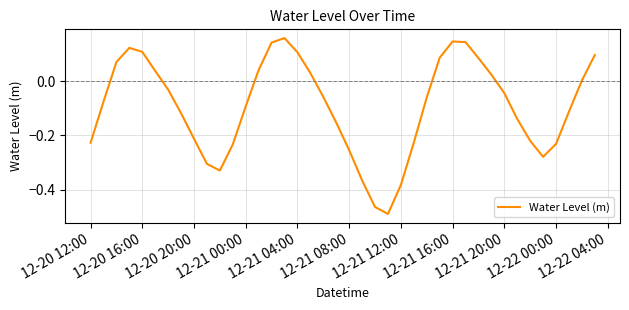

What is the difference between the maximum and minimum values?

0.6